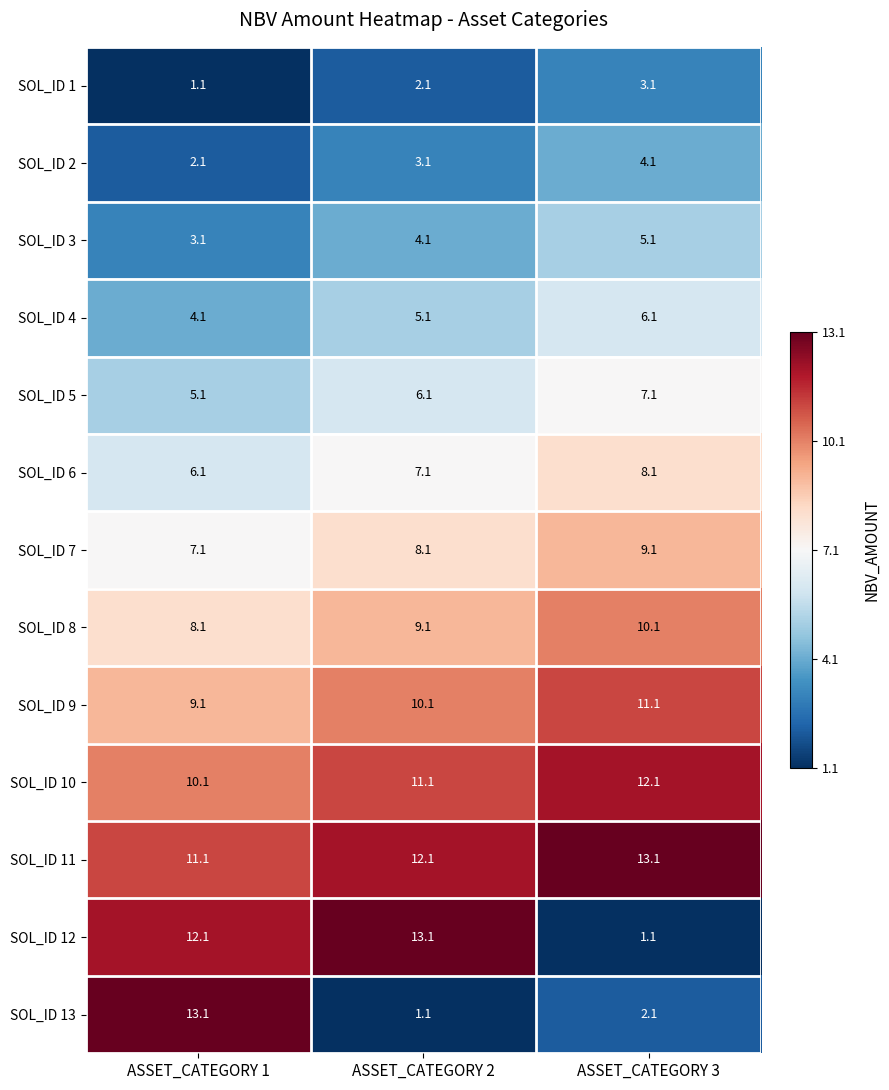

True or false: SOL_ID 13 has a value of 0.7 at ASSET_CATEGORY 2.

False